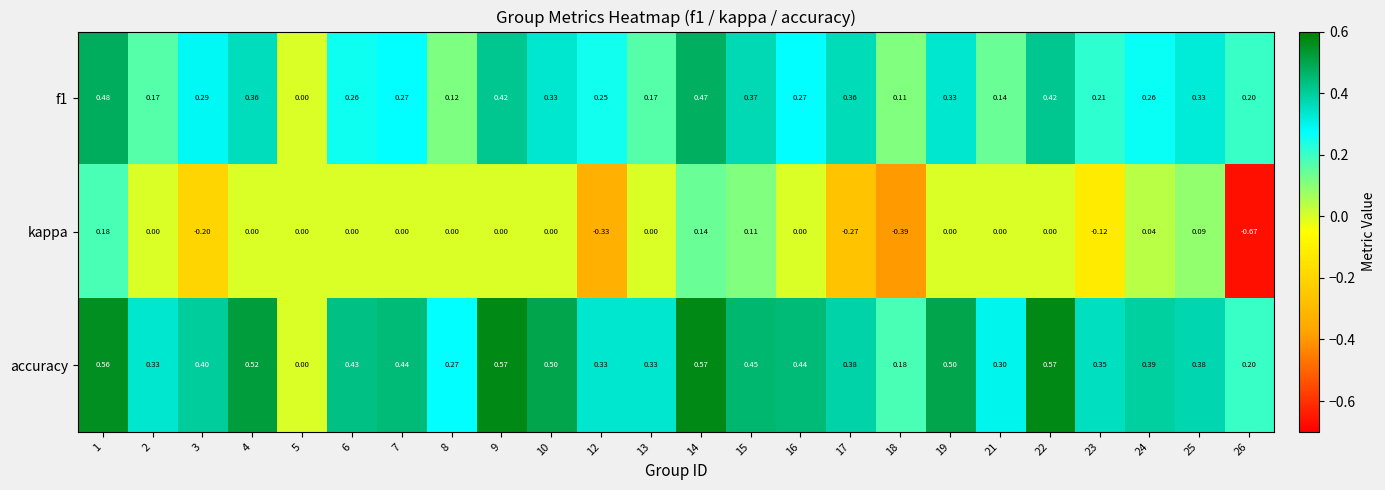

Count the number of data series in this chart.

3